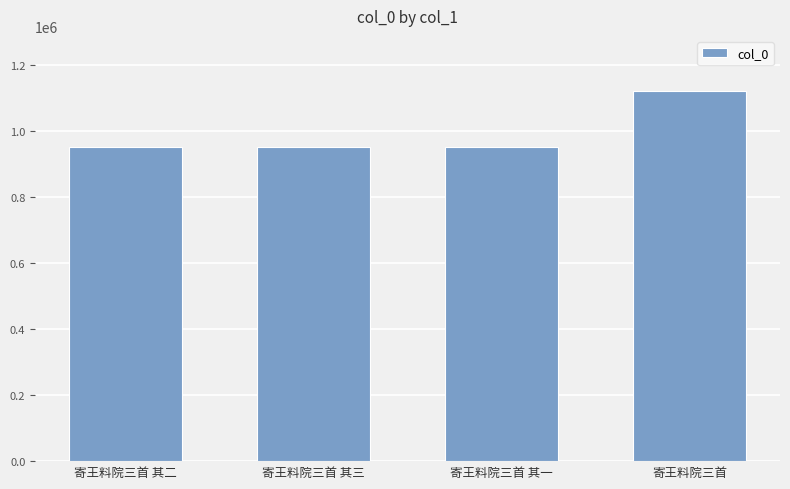

True or false: the data shows 950847 at 寄王料院三首 其一.

True